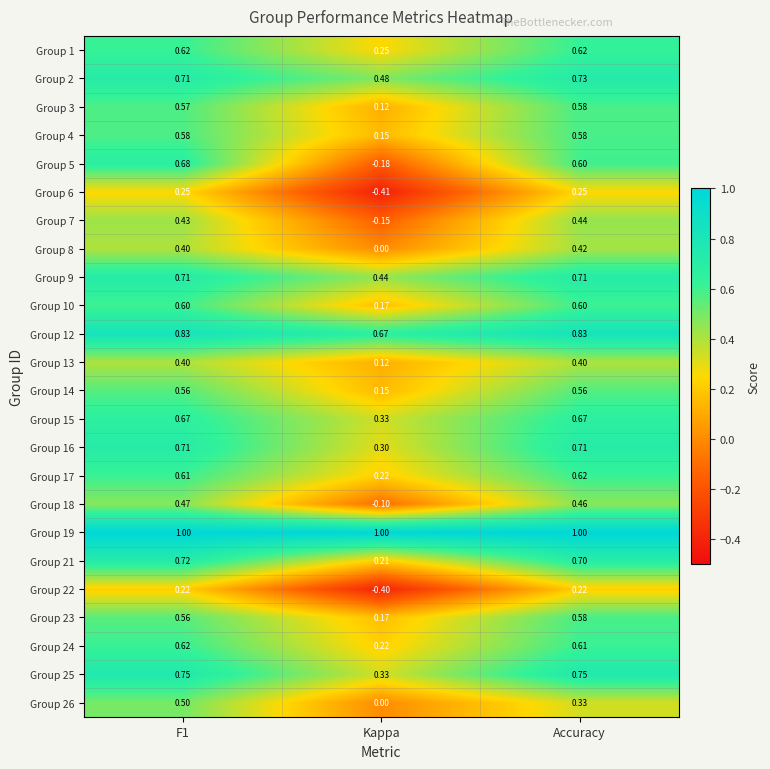

At which label is Group 4 closest to 0?

Kappa